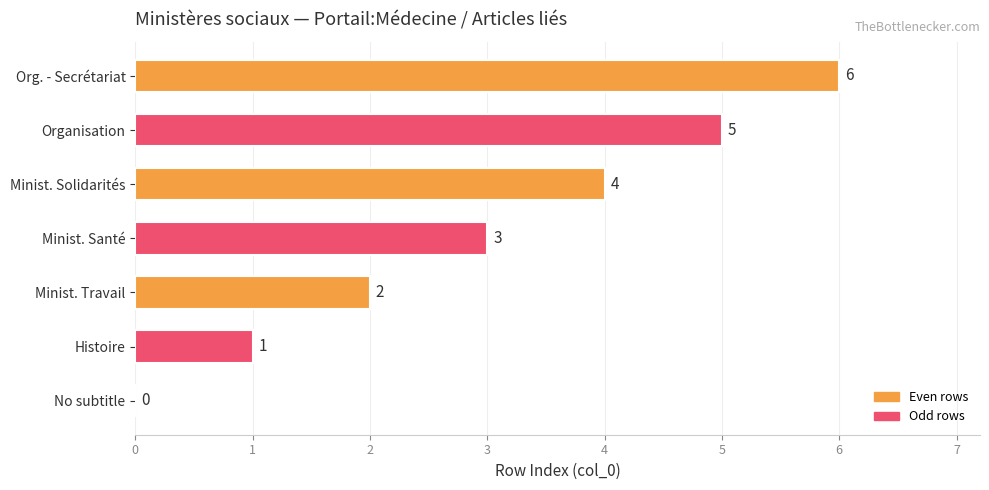

Where is the data nearest to the value 3?

Minist. Santé